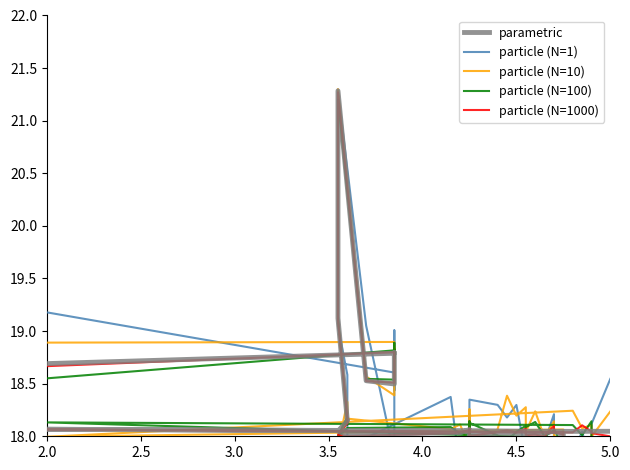

What is the value of the particle (N=100) point at the 9th from the left?

20.7